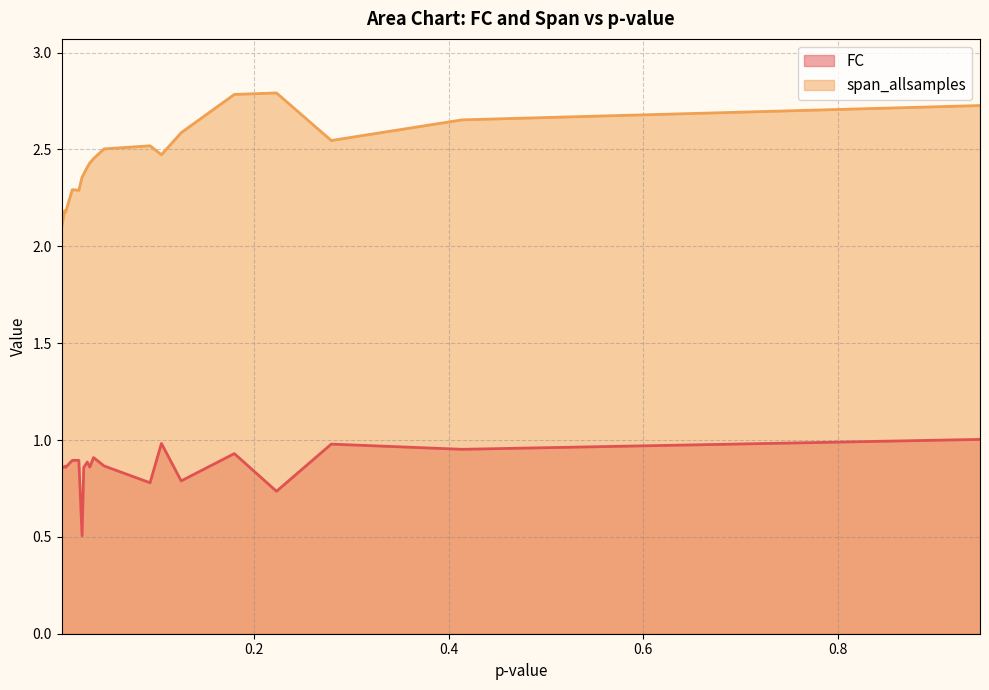

Which has a higher value, L-Phenylalanine or L-Serine?

L-Serine